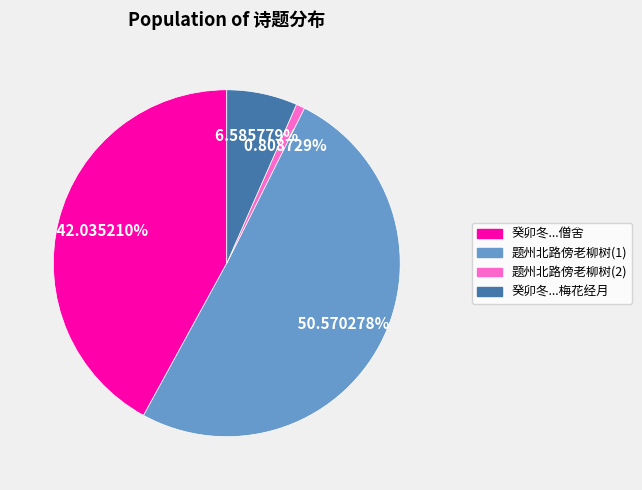

Does any single category account for the majority?

Yes